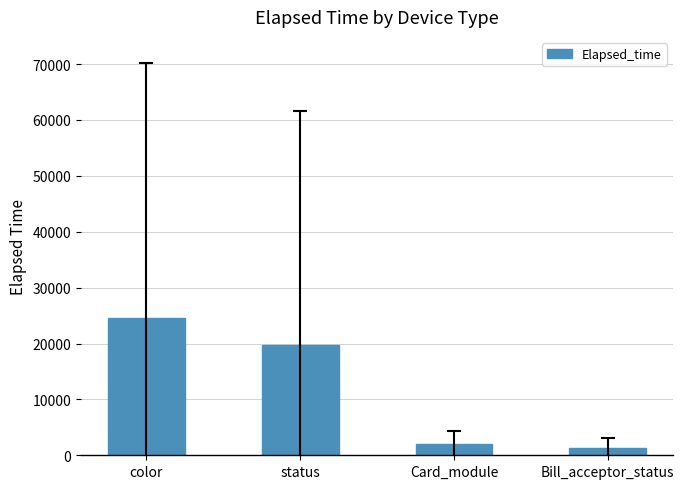

What position from the right is Card_module?

2